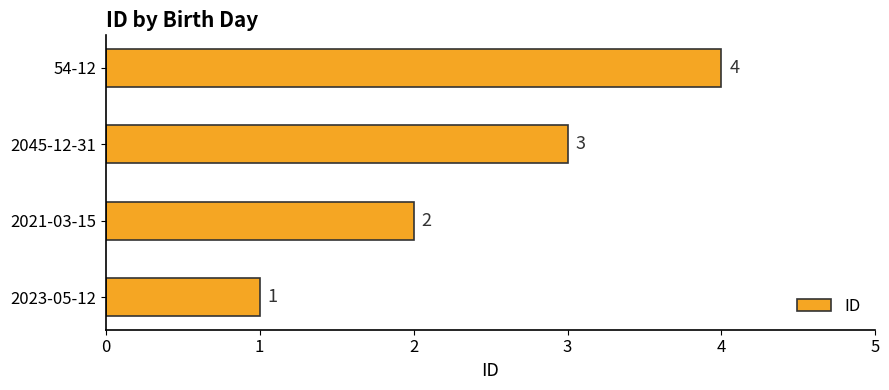

True or false: the data shows 2 at 2021-03-15.

True